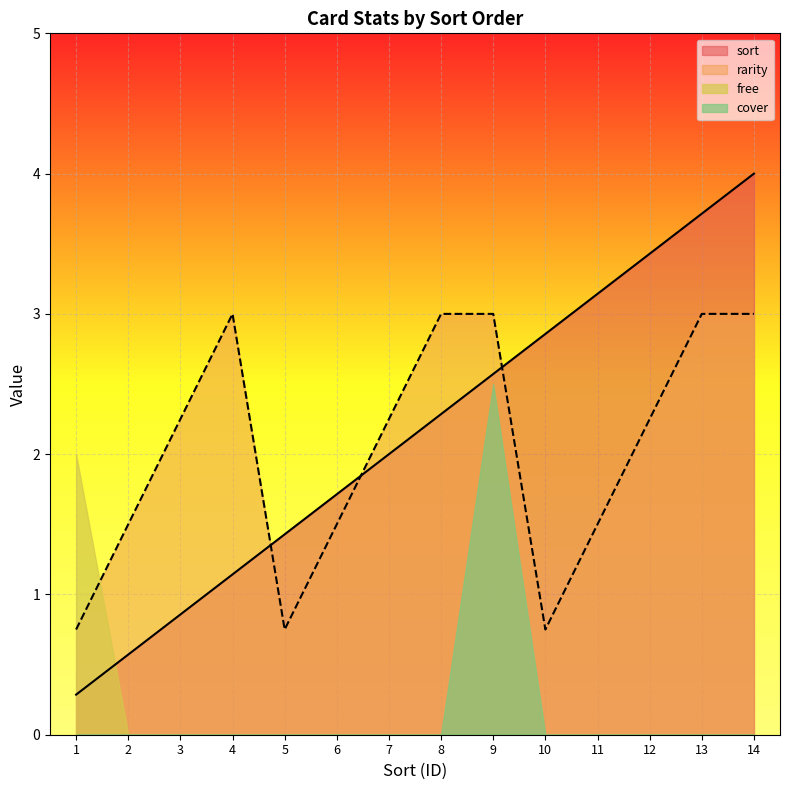

What is the maximum value shown in the chart?

4.0